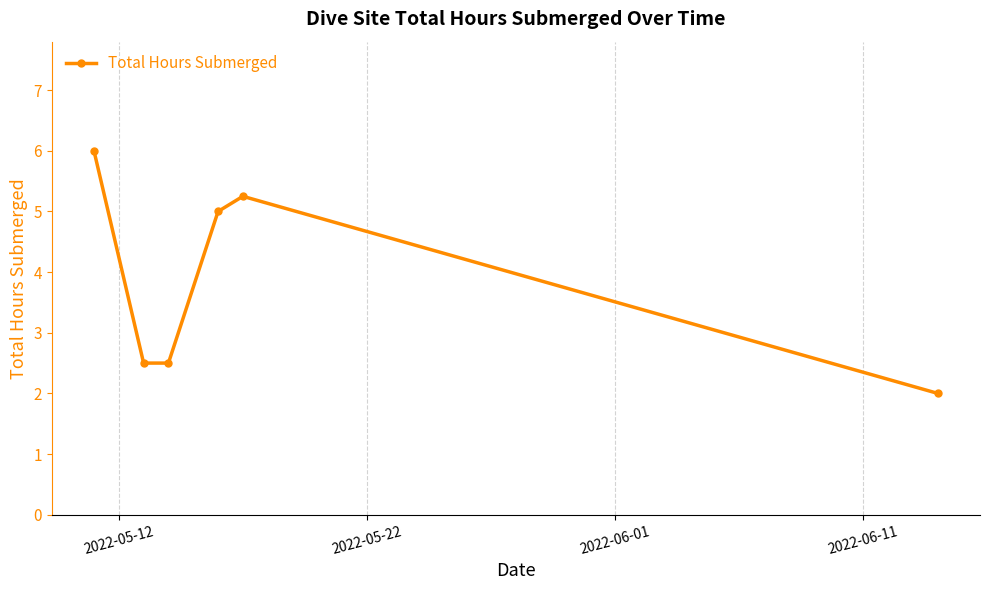

How many series are shown in this chart?

1